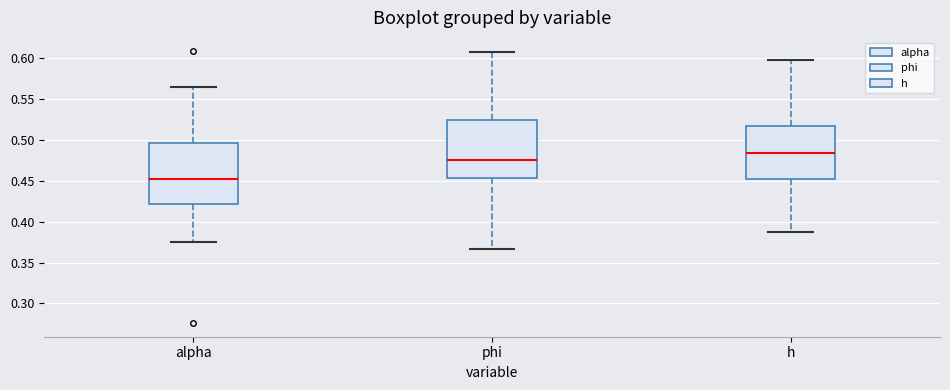

Reading left to right, read every box against the y-axis: the position of its median line, the range the box covers, and the ends of its whiskers. The values are not printed on the chart, so give them approximately, as read against the axis.

alpha: median 0.450, box 0.420 to 0.495, whiskers 0.375 to 0.565
phi: median 0.475, box 0.455 to 0.525, whiskers 0.365 to 0.610
h: median 0.485, box 0.450 to 0.515, whiskers 0.385 to 0.600